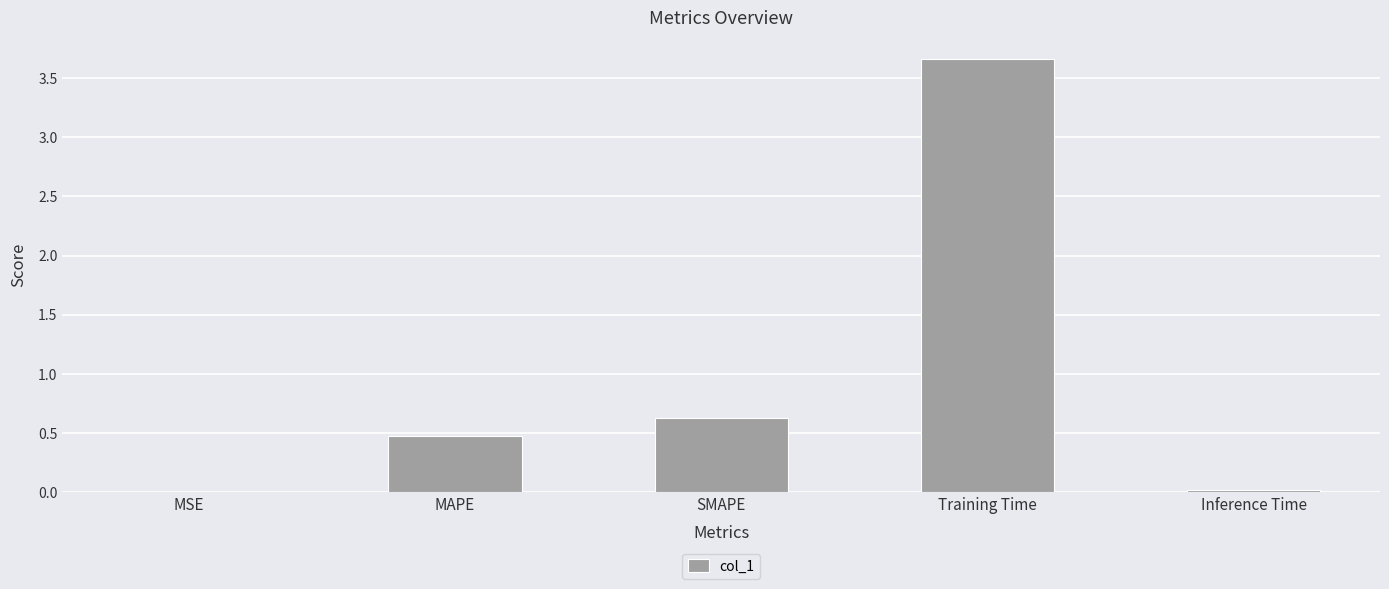

At which category does the chart reach its peak across all series?

Training Time